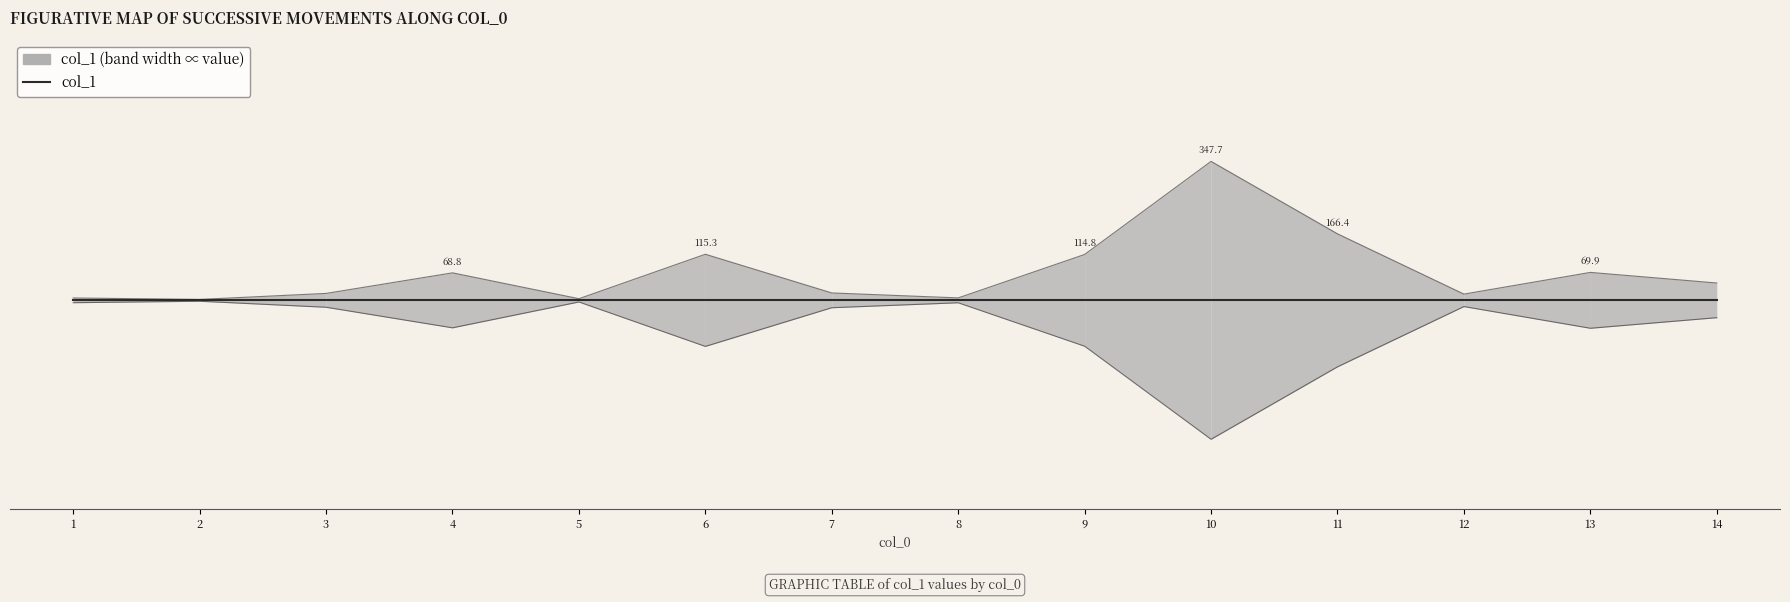

What is the difference between the values at 9 and 5?

0.1